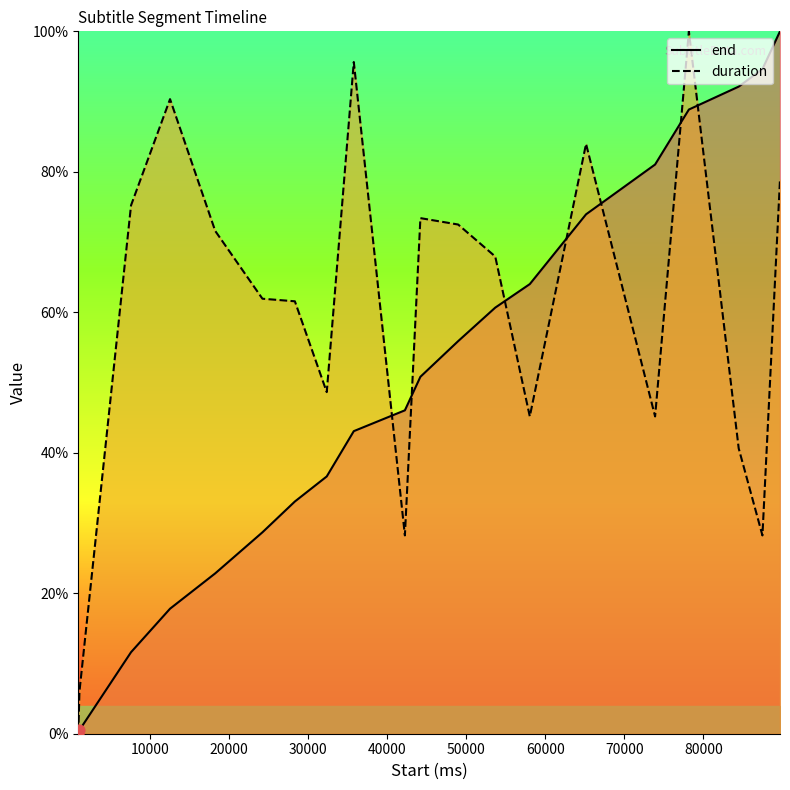

Which series has the largest total across all categories?

duration